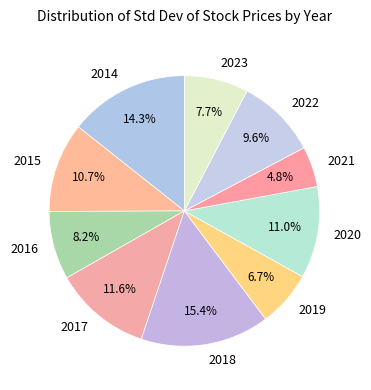

What is the largest slice in the pie chart?

2018